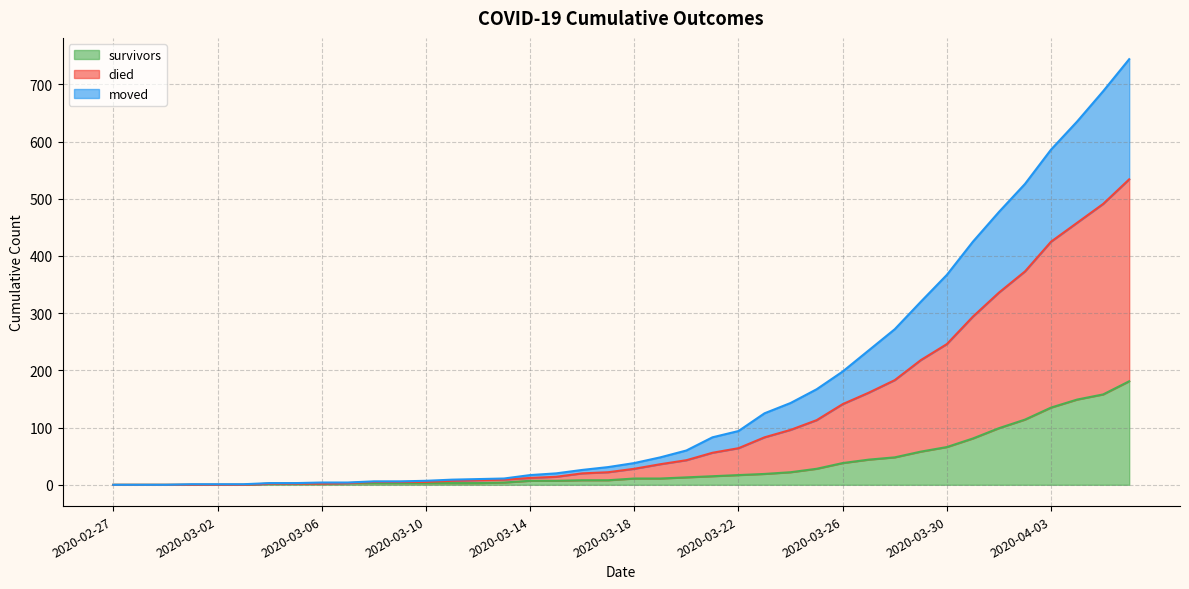

Rank the series by their average value, from highest to lowest.

died, moved, survivors